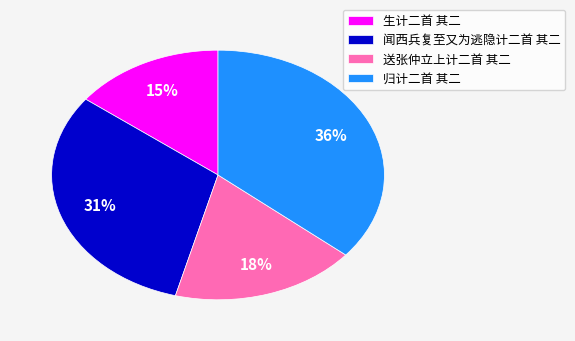

The 生计二首 其二 slice represents 27% of the pie. True or false?

False